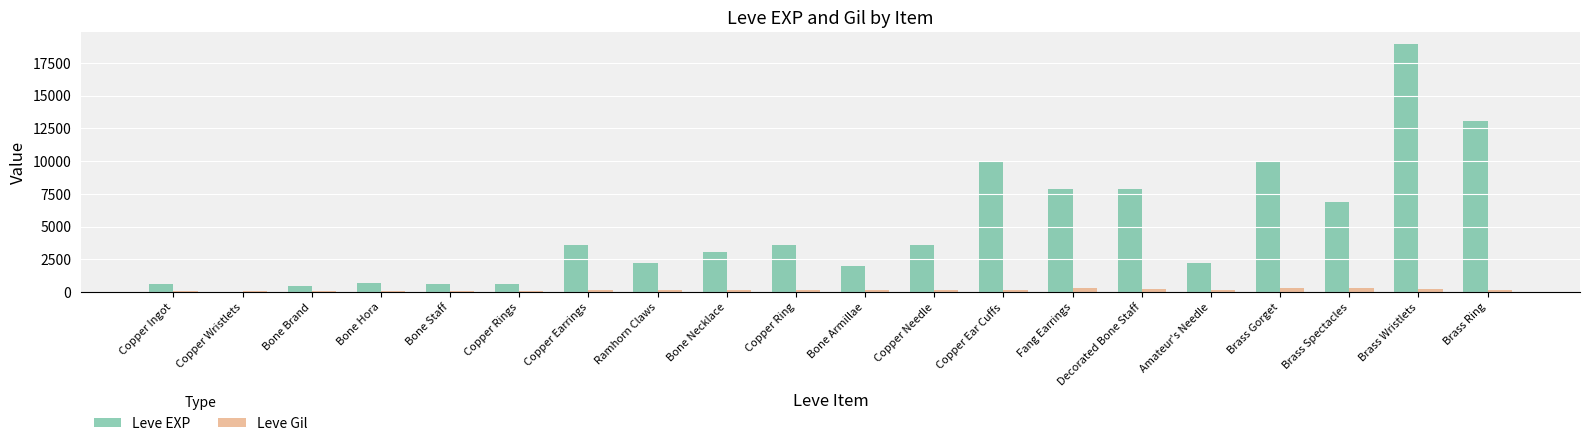

What is the sum of all Leve Gil values?

3447